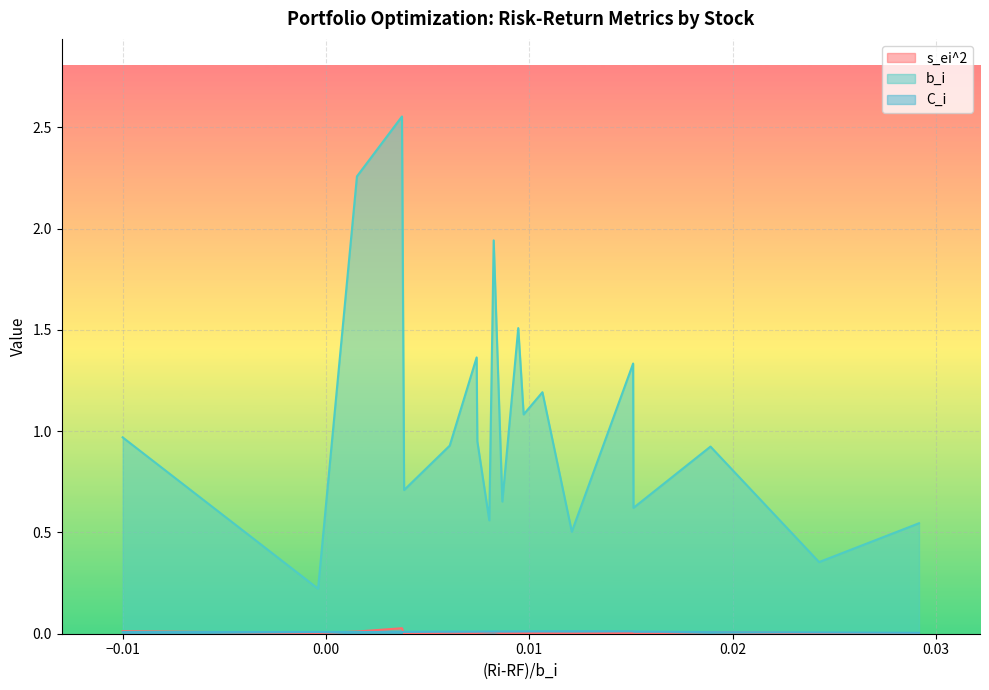

Rank the categories by s_ei^2 value from highest to lowest.

FREEPORT MCMORAN INC, AMERICAN AIRLINES GROUP INC, MARATHON OIL CORP, DELTA AIR LINES, WHIRLPOOL CORP, COACH INC, RALPH LAUREN CORP, HARLEY DAVIDSON INC, CUMMINS INC, EXELON CORP, CATERPILLAR INC, EASTMAN CHEMICAL CO, COOPER INC, TIME WARNER INC NEW, DOW CHEMICAL CO, CARNIVAL CORP, EQUITY RESIDENTIAL, KELLOGG CO, REPUBLIC SERVICES, LOEWS CORP